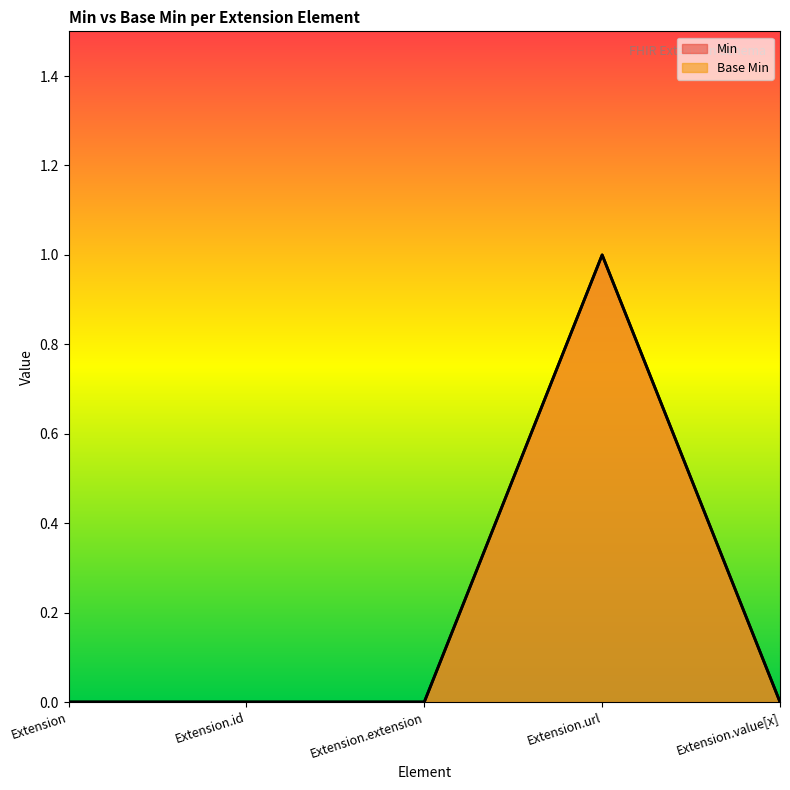

What is the difference between the maximum and minimum values in the Min series?

1